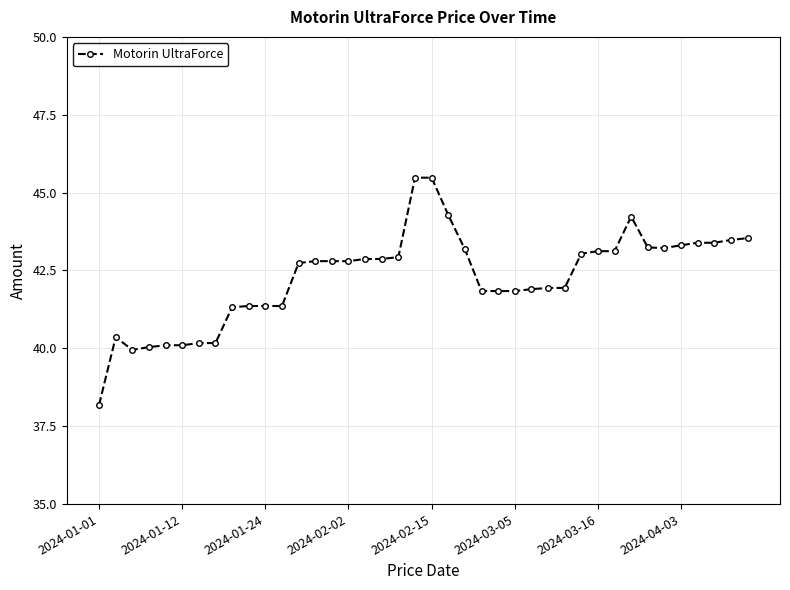

What is the value of the 6th point from the left?

40.1